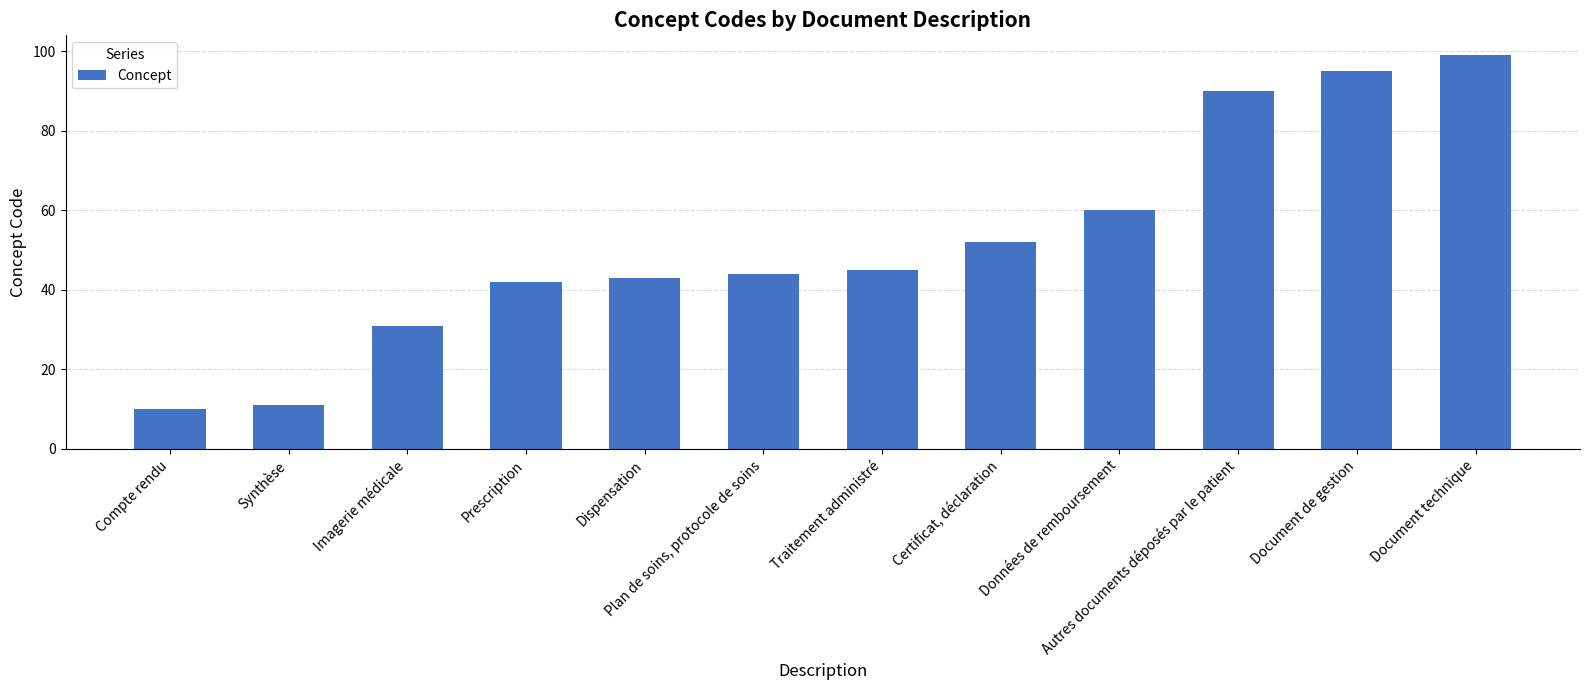

Rank the categories by value from lowest to highest.

Compte rendu, Synthèse, Imagerie médicale, Prescription, Dispensation, Plan de soins, protocole de soins, Traitement administré, Certificat, déclaration, Données de remboursement, Autres documents déposés par le patient, Document de gestion, Document technique